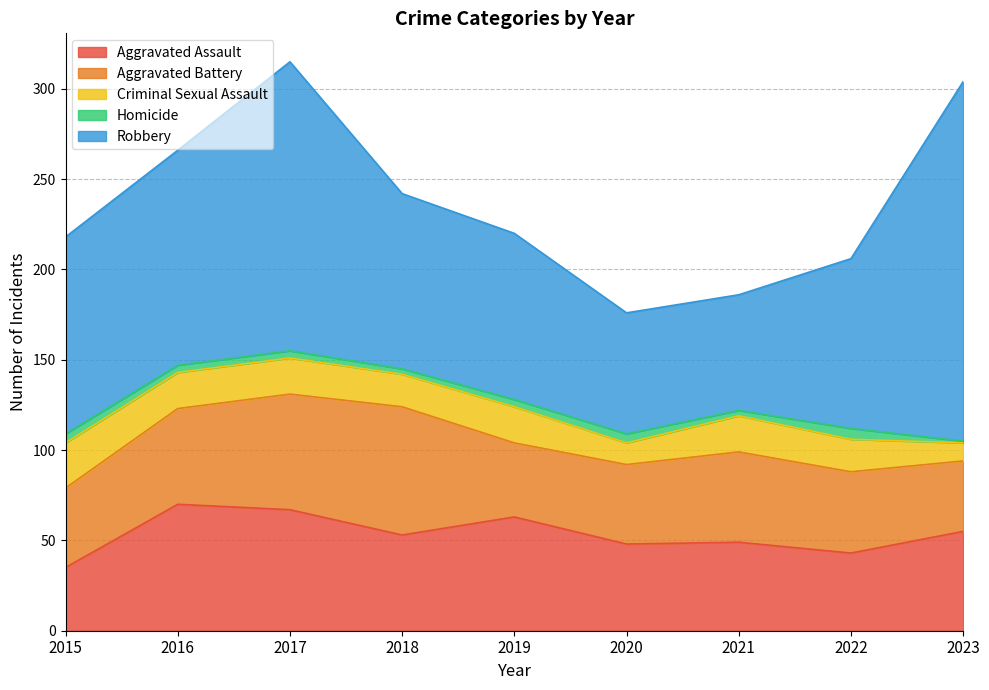

True or false: Robbery has more than 0 points higher than both neighbors.

True